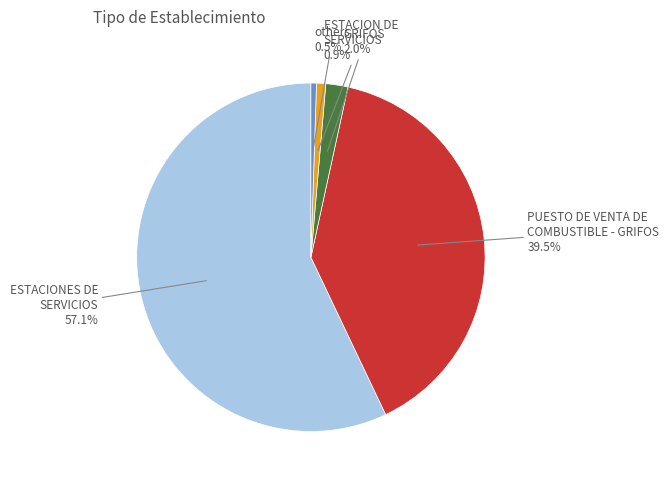

Is there a majority slice in this chart?

Yes